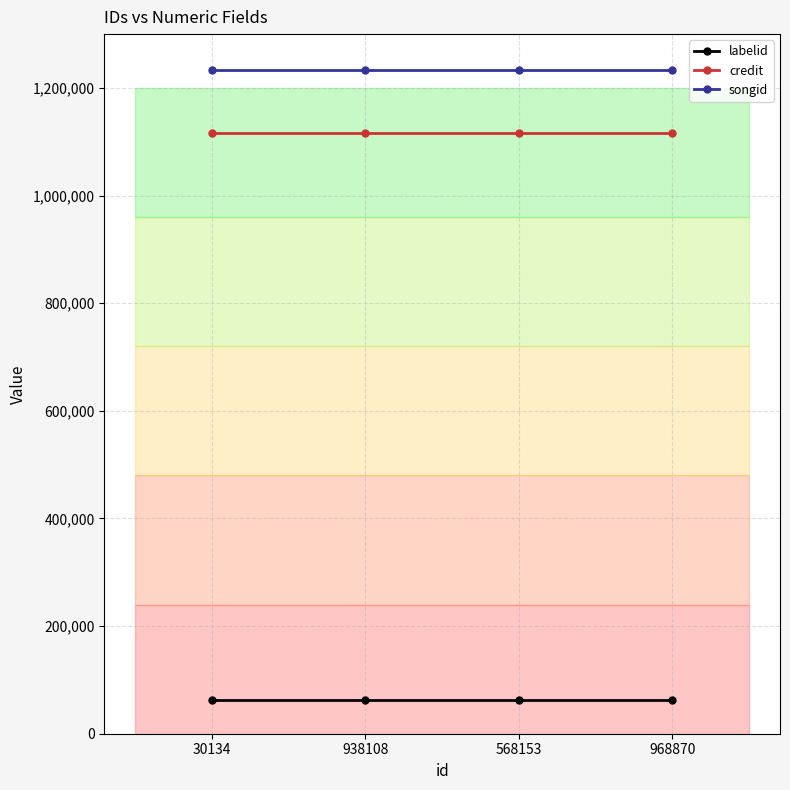

At 968870, list the series in order from largest to smallest.

songid, credit, labelid